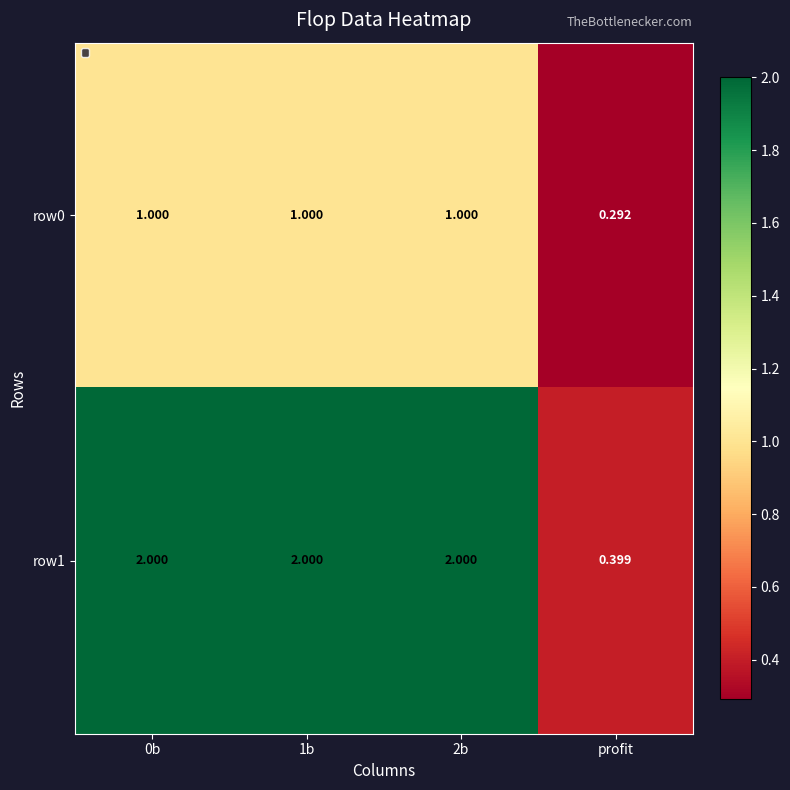

Rank the series by their maximum value, from highest to lowest.

row1, row0